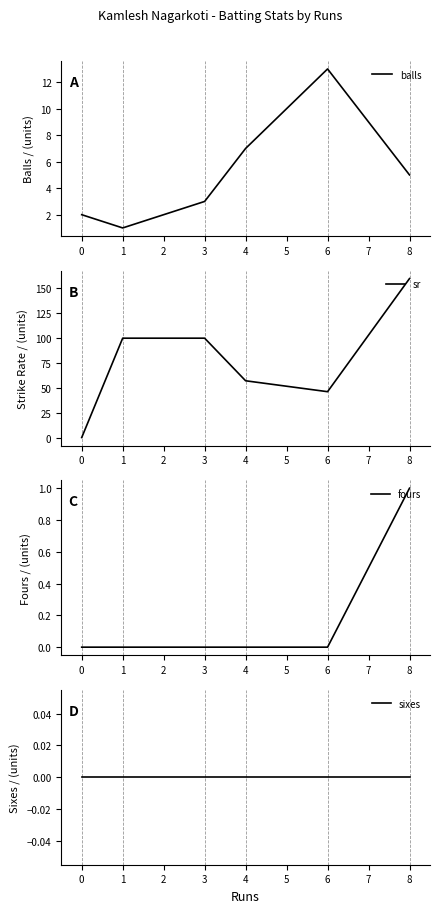

What is the difference between the second highest and second lowest values in the balls series?

5